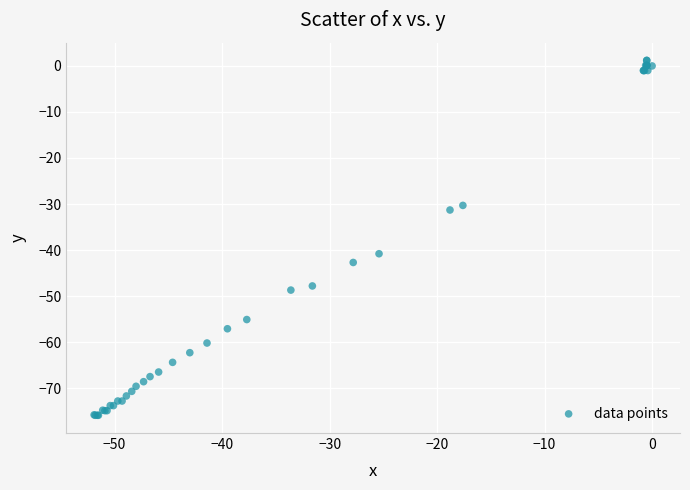

What Y value in the scatter plot is closest to -37?

-40.8